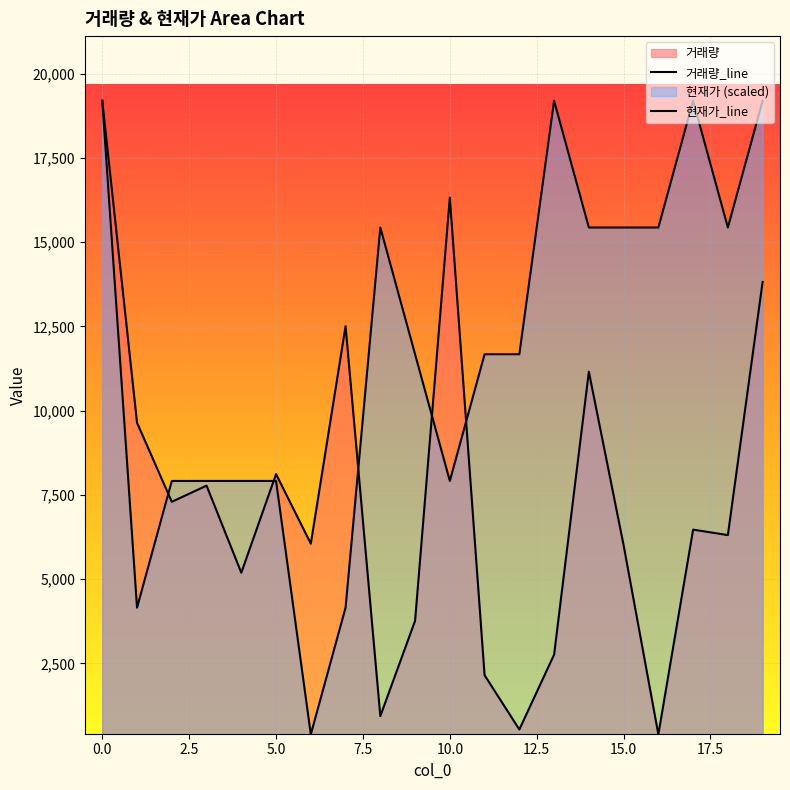

At 7, list the series in order from smallest to largest.

현재가, 거래량